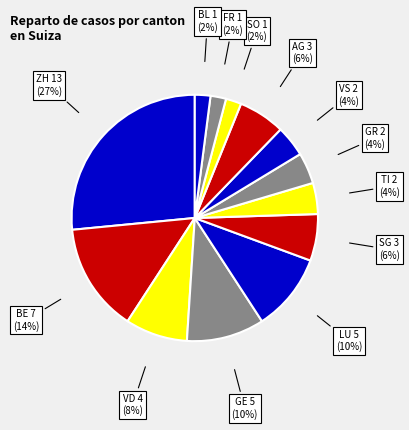

Is there any slice that represents more than half of the pie?

No